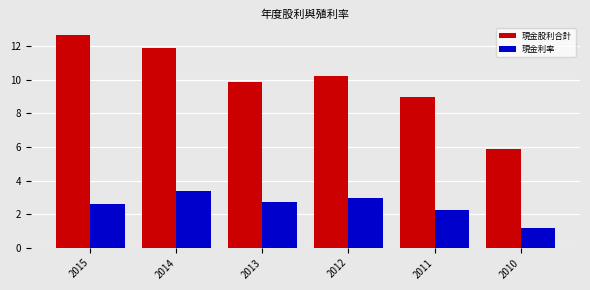

What is the value of the 現金利率 bar at the 6th from the left?

1.2